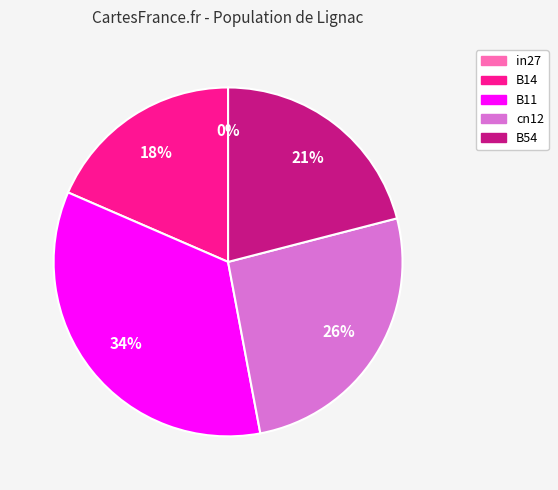

Do B54 and B14 together represent more than half of the pie?

No